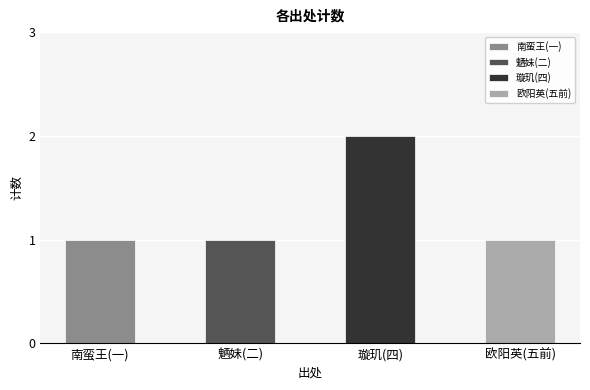

Rank the categories by value from lowest to highest.

南蛮王(一), 魉妹(二), 欧阳英(五前), 璇玑(四)